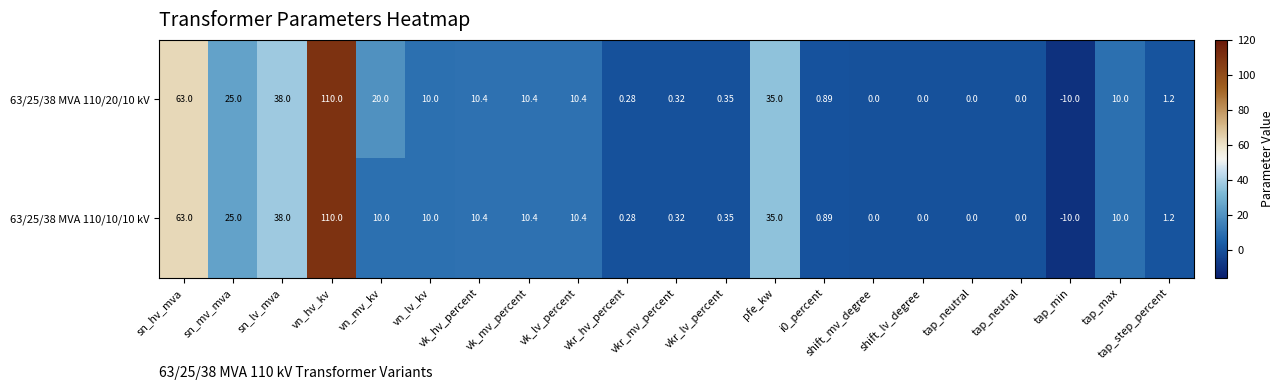

Which category has the lowest value across all series?

tap_min